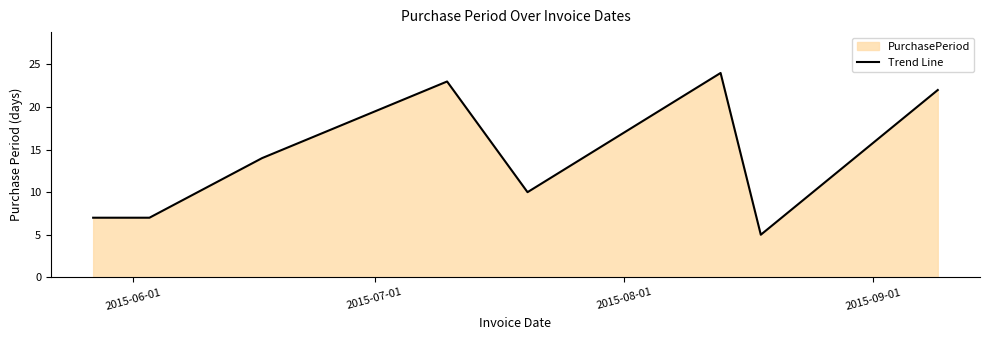

What is the greatest value displayed?

24